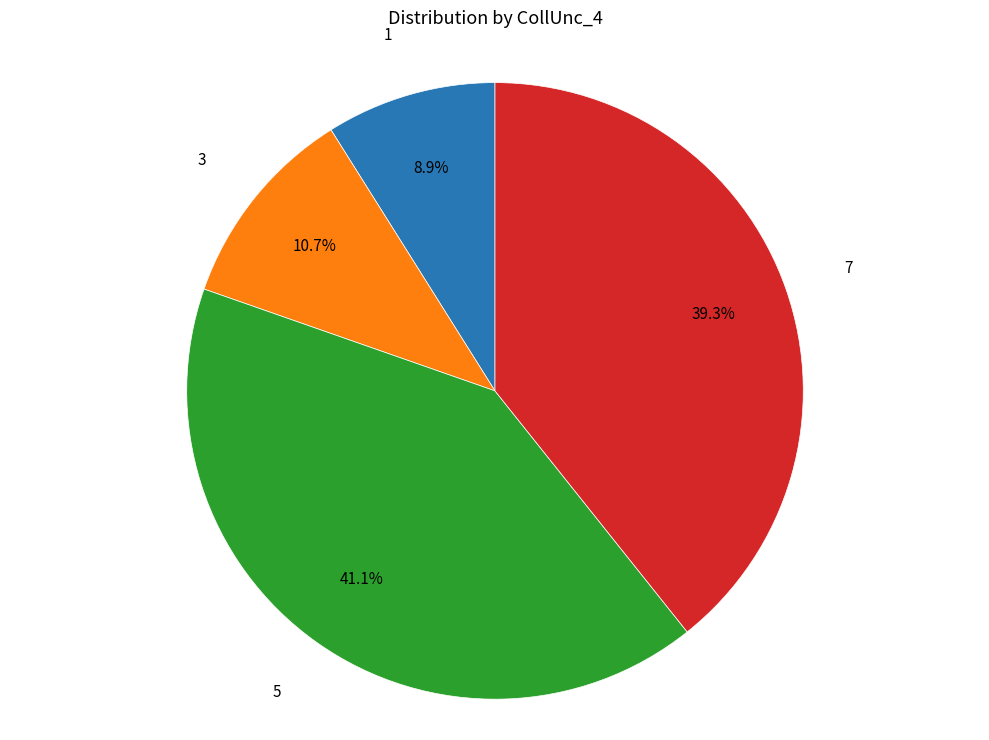

Is there a majority slice in this chart?

No